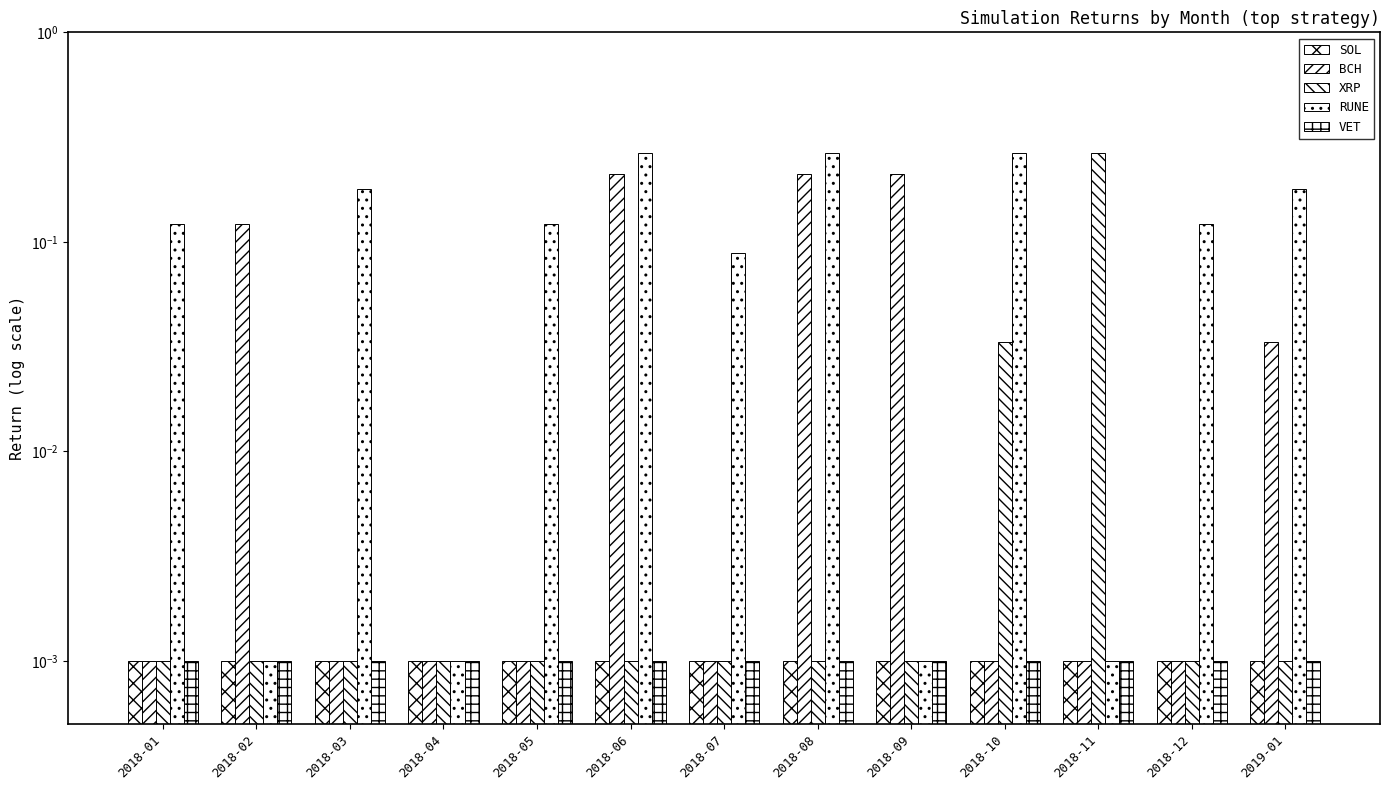

What is the total value across all series at 2018-06?

0.5